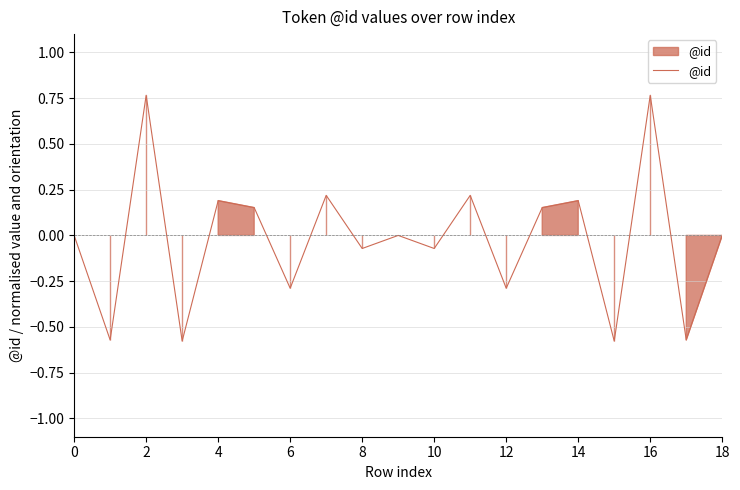

What is the maximum value shown in the chart?

0.8